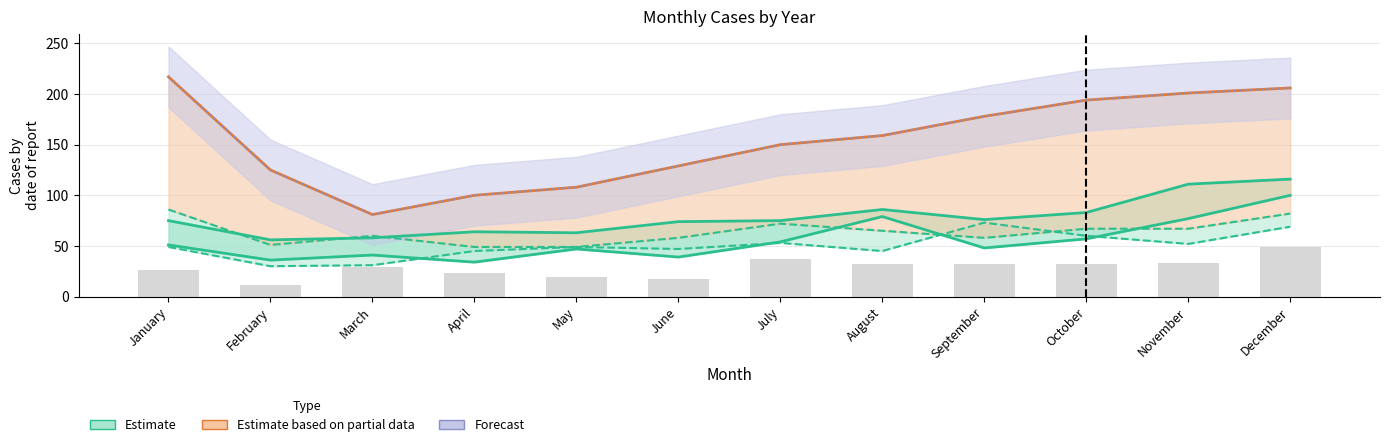

Reading right to left, list all the values displayed in this chart.

December=49	November=33	October=32	September=32	August=32	July=37	June=17	May=19	April=23	March=29	February=11	January=26